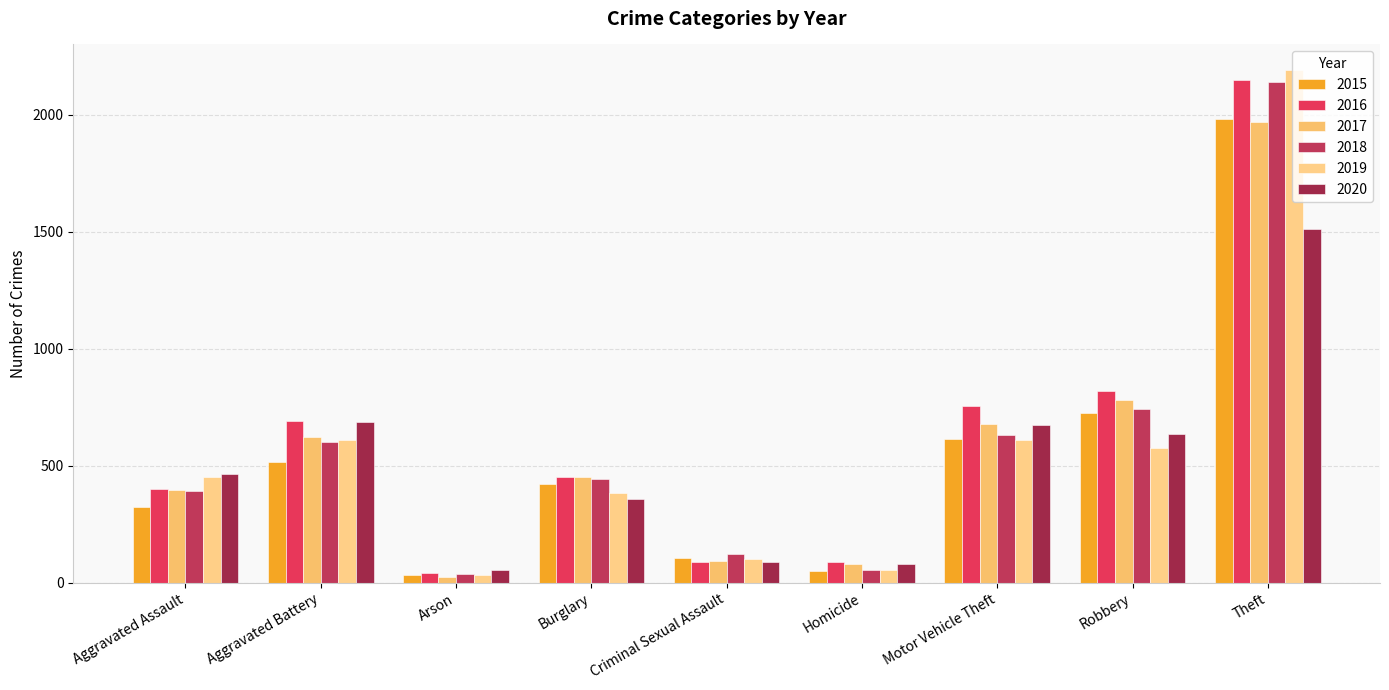

List the series in order of their peak value, highest first.

2019, 2016, 2018, 2015, 2017, 2020